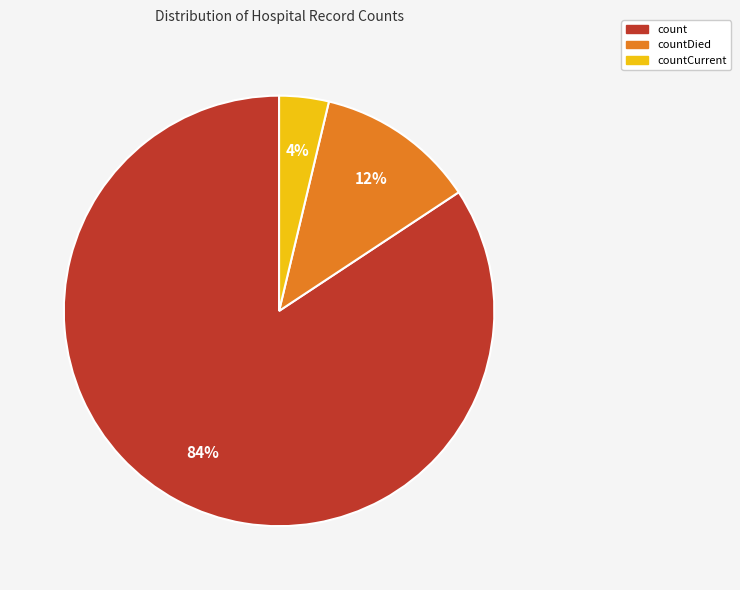

Which has a higher value, countCurrent or countDied?

countDied